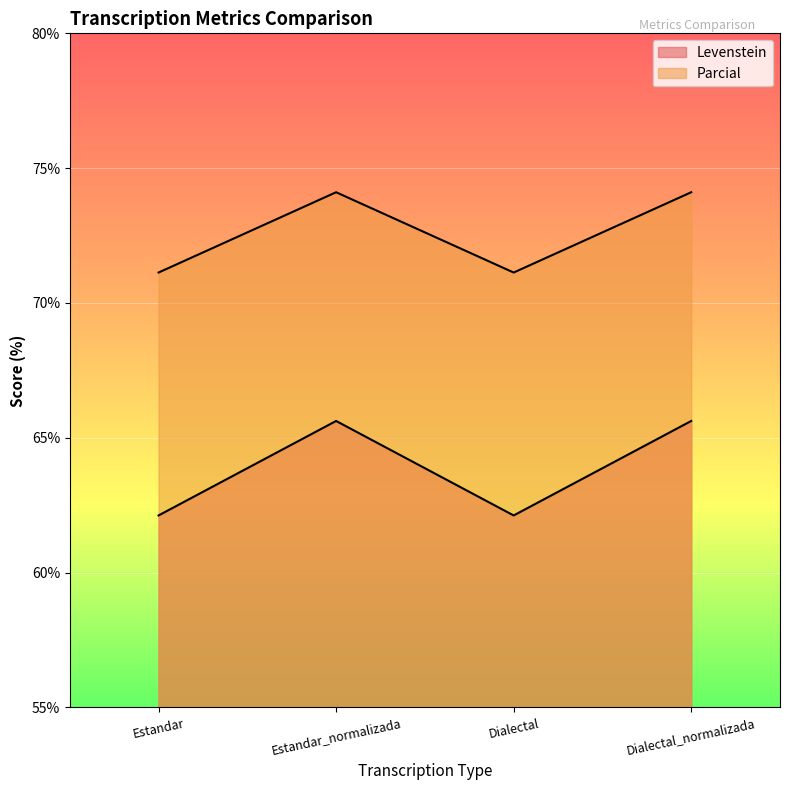

Which series has the largest total across all categories?

Parcial